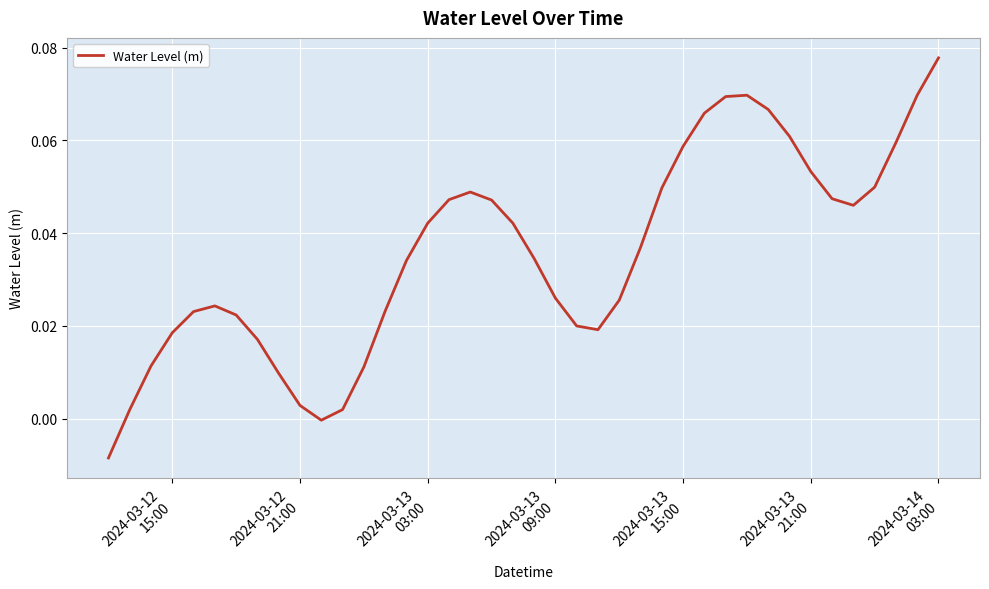

How many lines are shown in the chart?

1